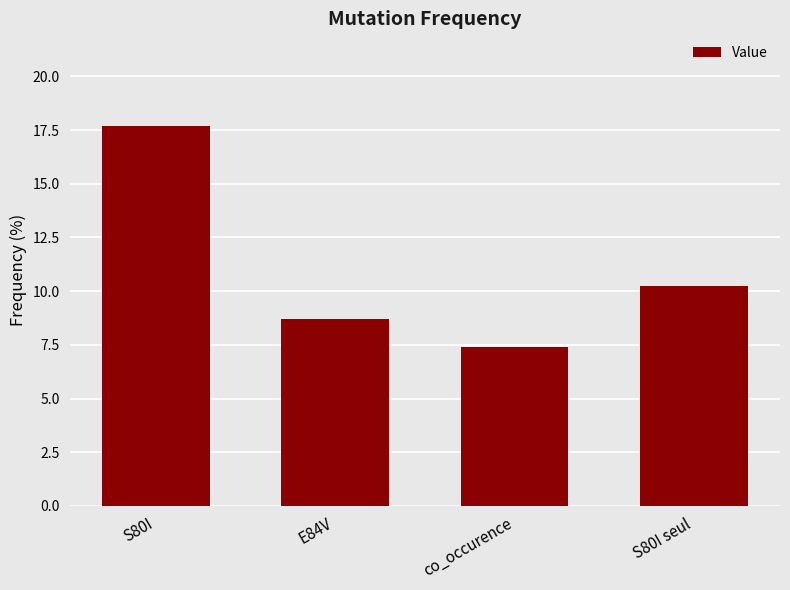

Where does the data first go above 10?

S80I